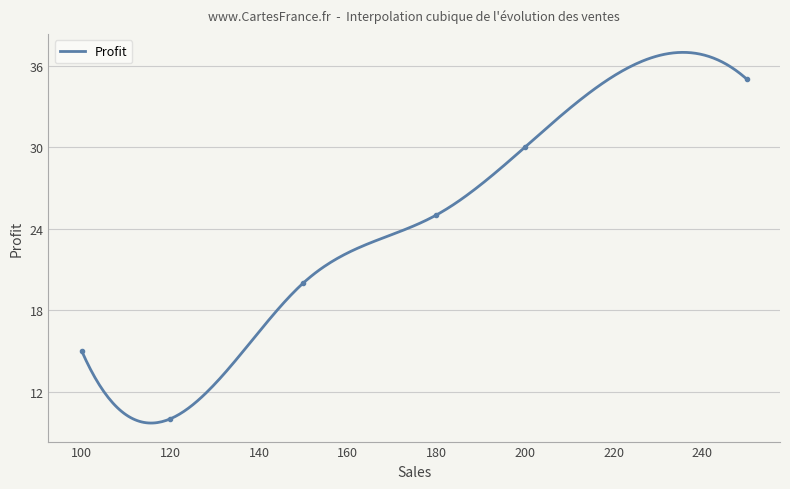

List the labels in order of value, smallest first.

120, 100, 150, 180, 200, 250